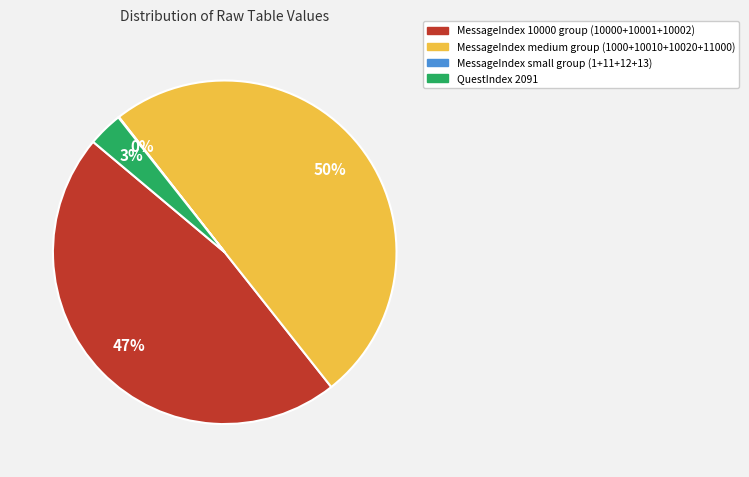

Is MessageIndex 10000 group (10000+10001+10002) the majority of the pie?

No